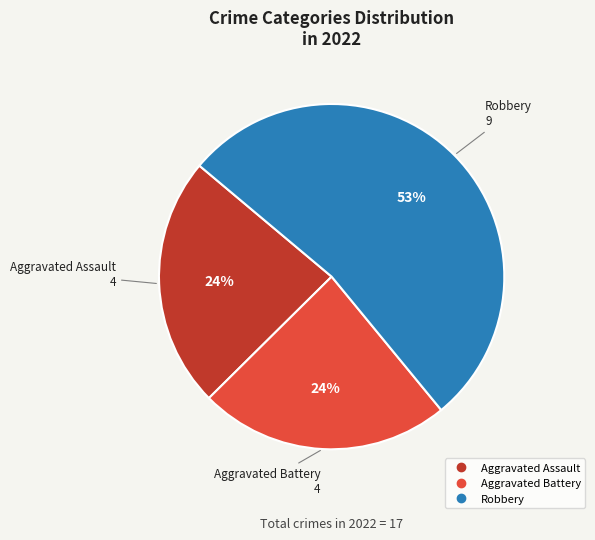

To the nearest percent, what is the average slice percentage?

33%